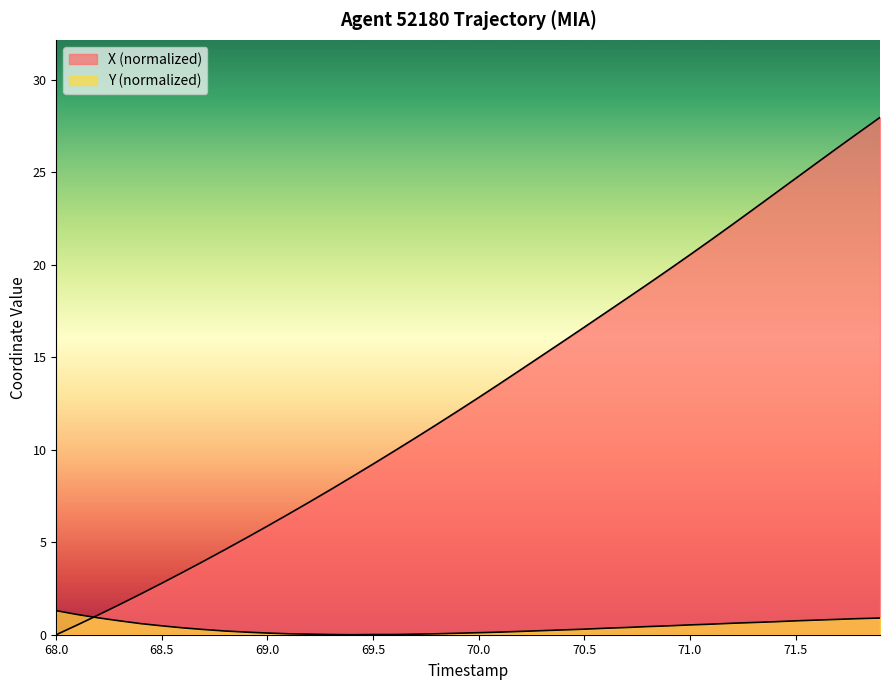

Rank the series by their maximum value, from lowest to highest.

Y, X